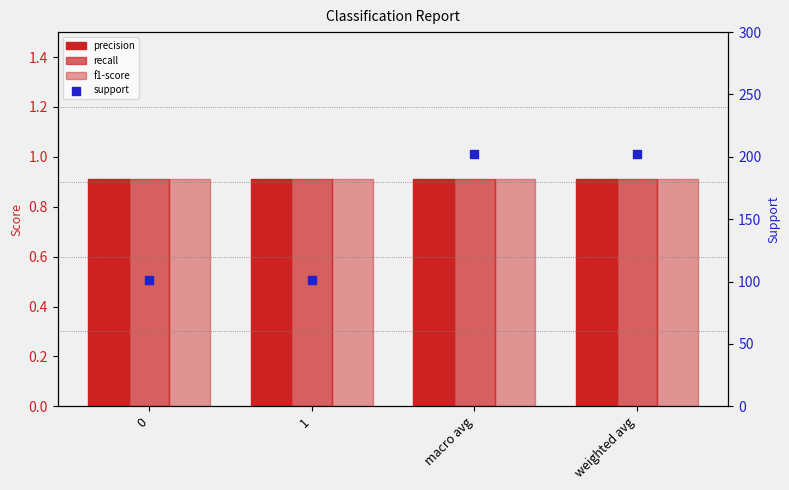

Which series contains the highest Y value?

support